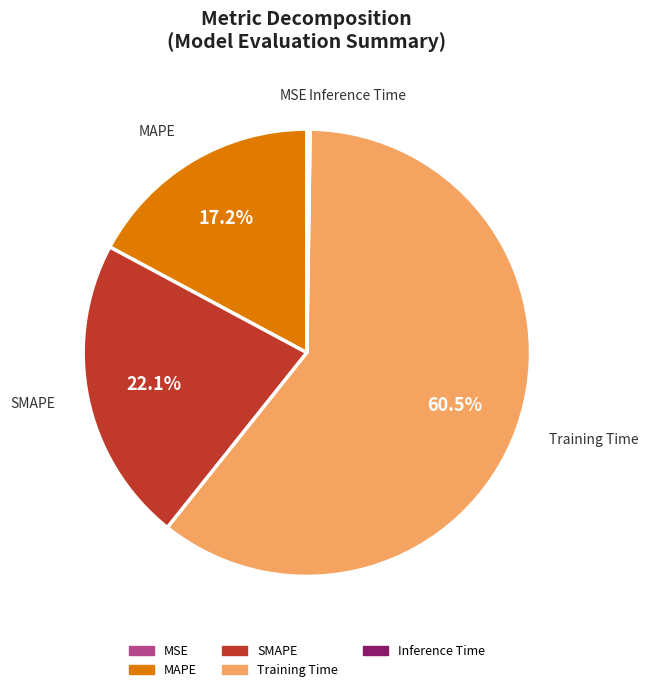

What is the majority slice?

Training Time